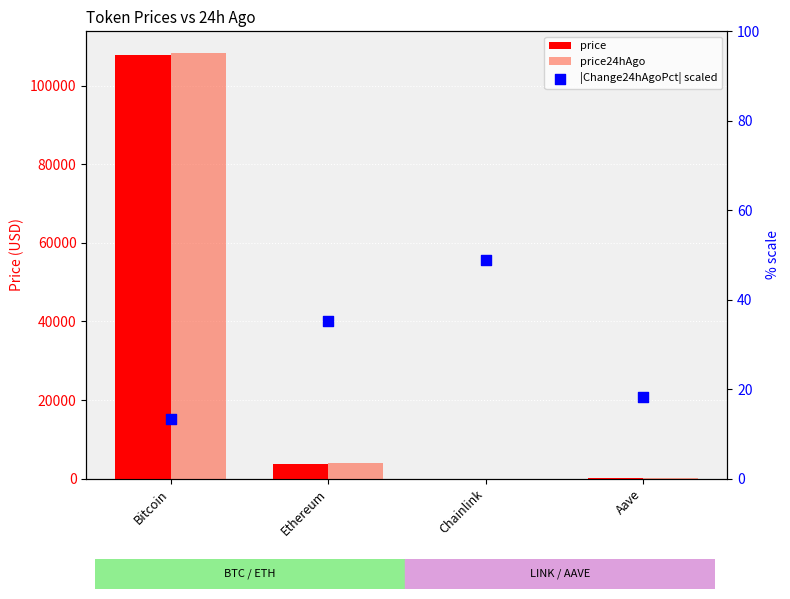

Which series has the largest total across all categories?

price24hAgo